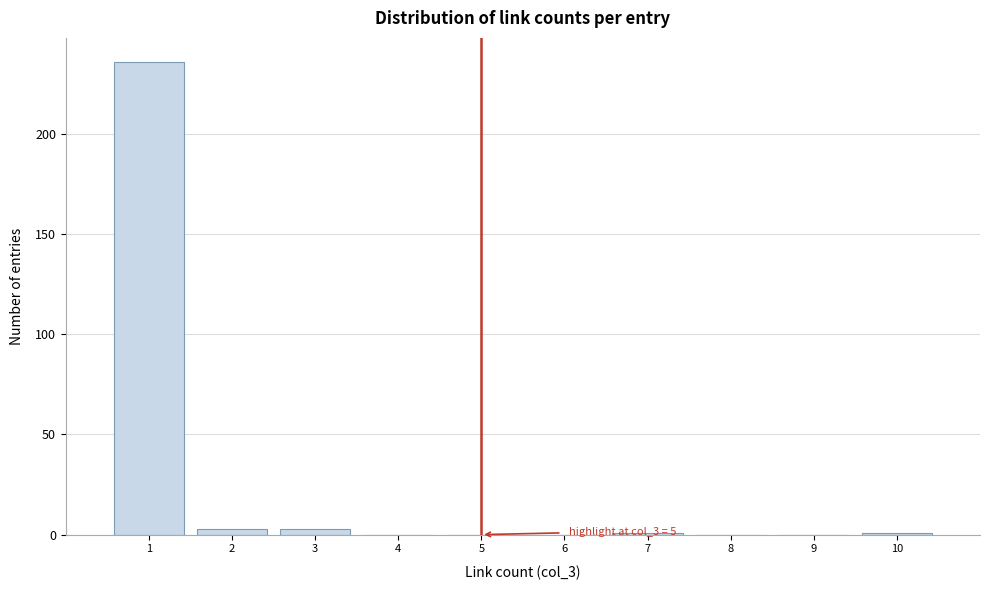

Over which range of the x-axis is the bar tallest?

0.5 to 1.5